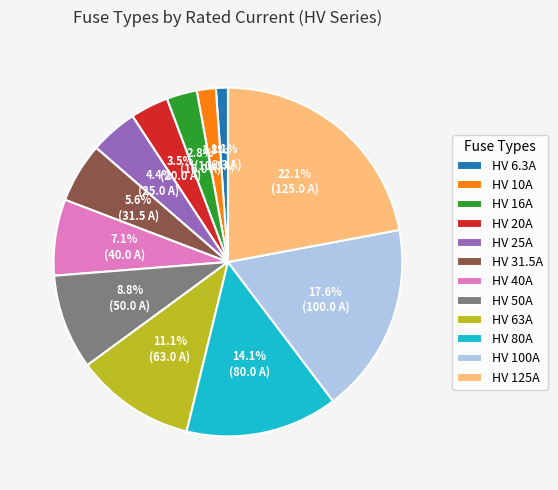

Is HV 31.5A the majority of the pie?

No